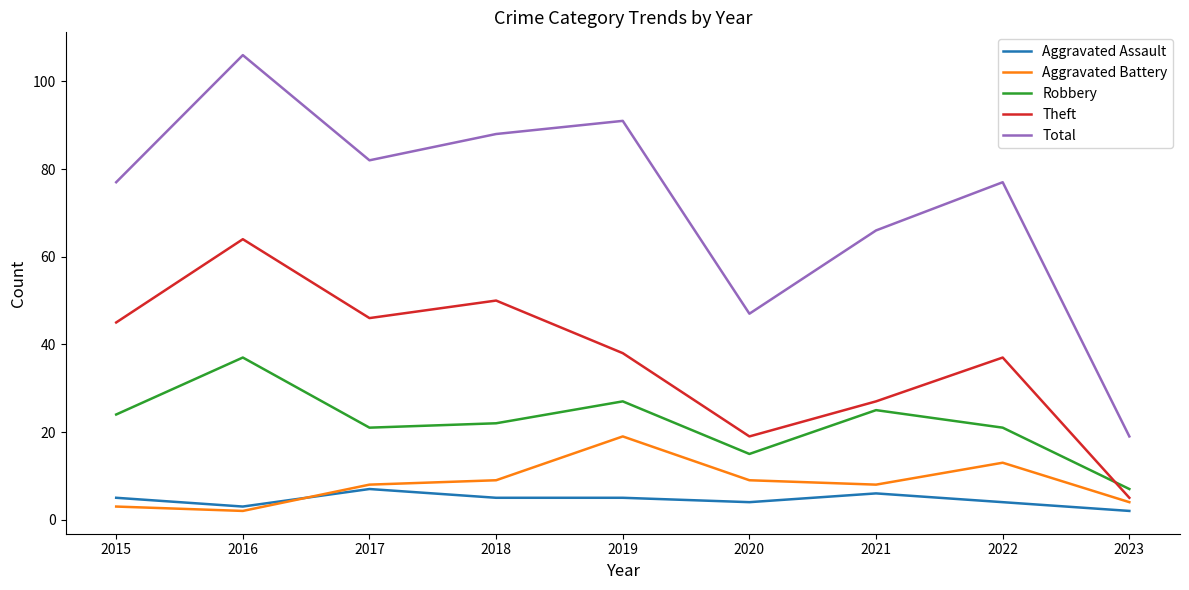

Which series has the largest range (max minus min)?

Total